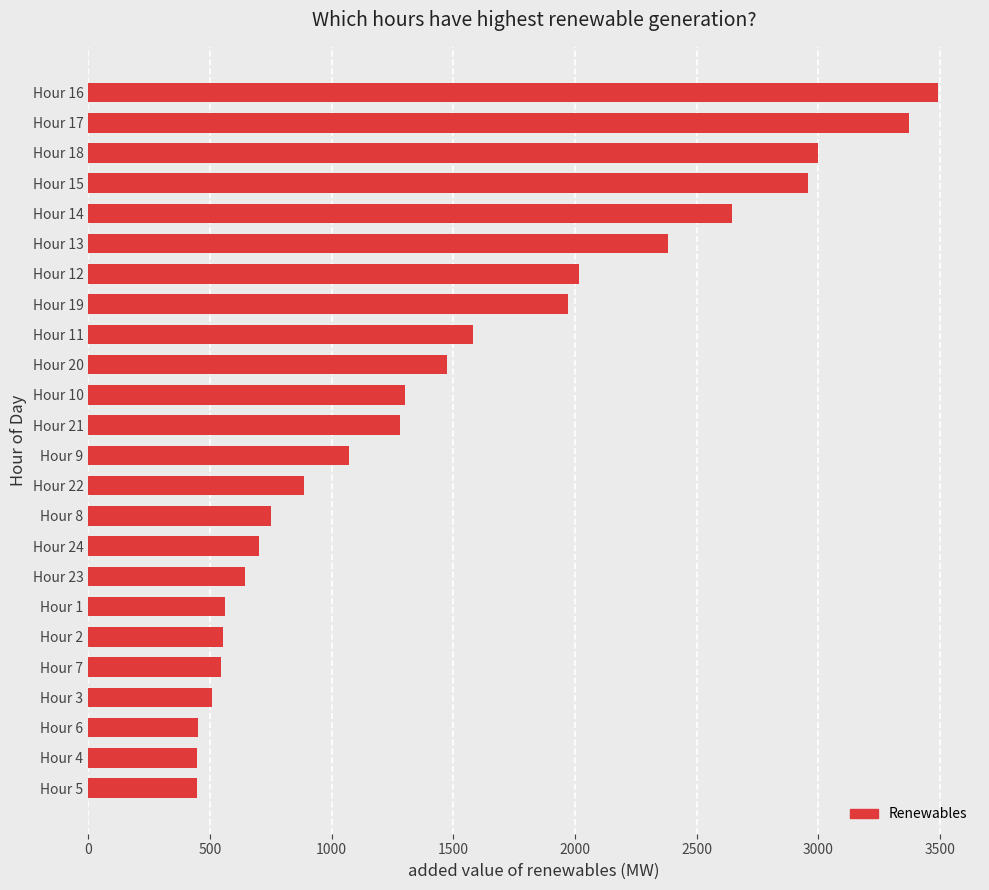

What is the change in value from Hour 6 to Hour 19?

+1522.4